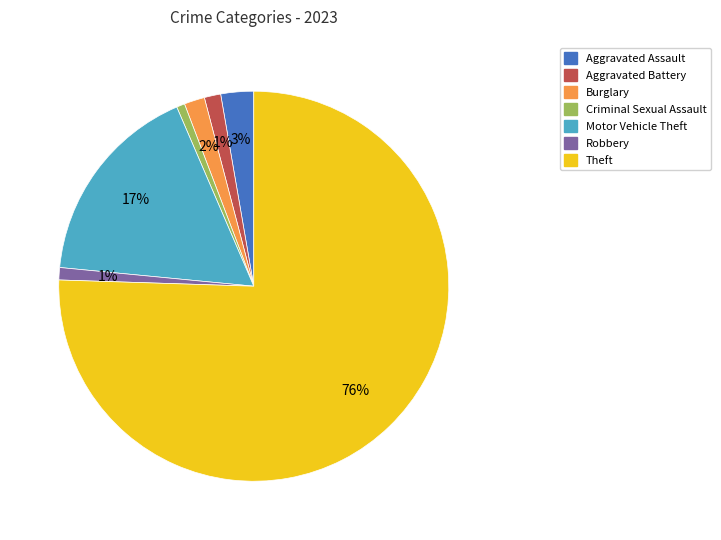

The Criminal Sexual Assault slice represents 11% of the pie. True or false?

False